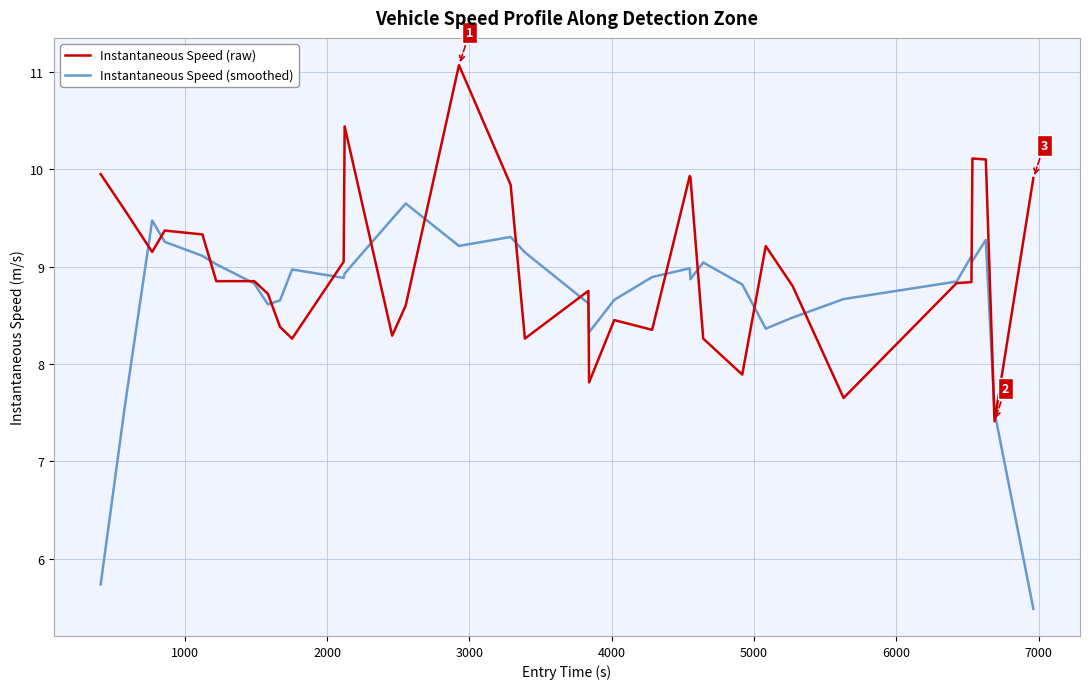

Which series has the largest total across all categories?

Instantaneous Speed (raw)